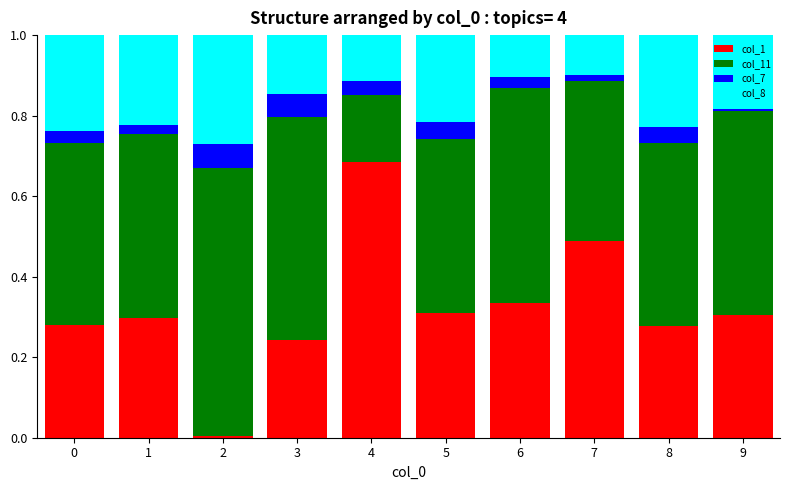

At which label does col_1 reach its peak?

4